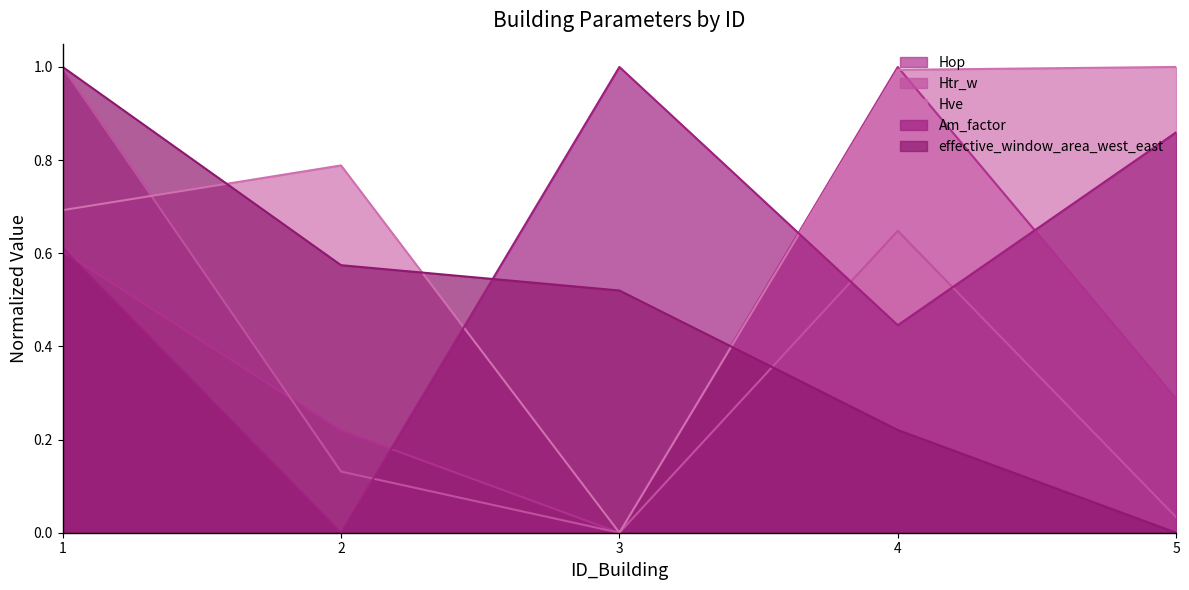

What is the maximum value shown in the chart?

1.0